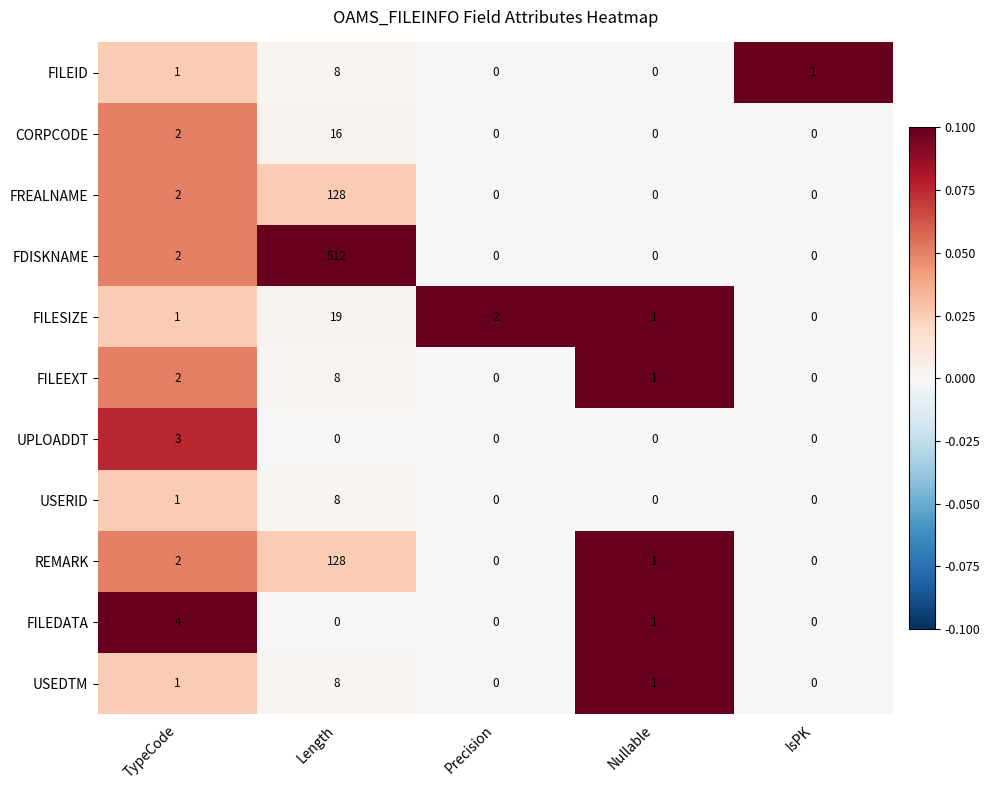

True or false: FILEDATA has a value of 0 at Length.

True